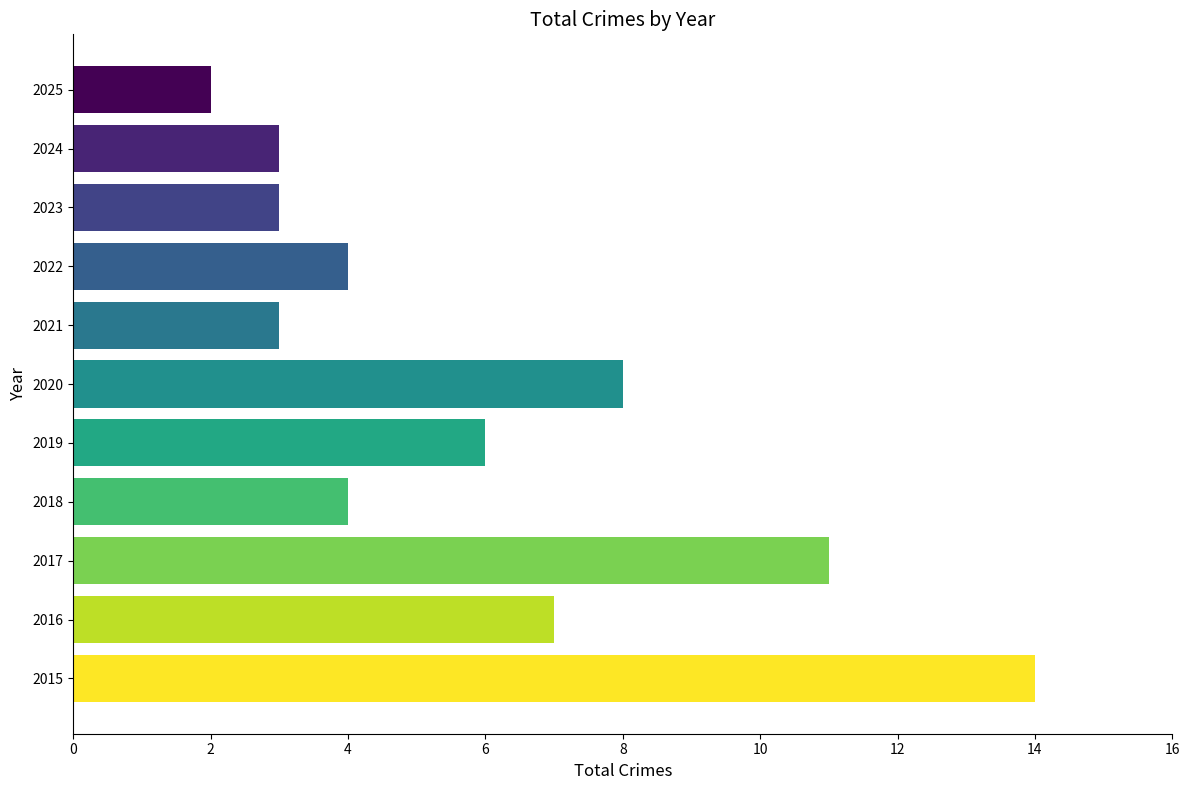

Reading bottom to top, extract all data points from this chart.

14	7	11	4	6	8	3	4	3	3	2